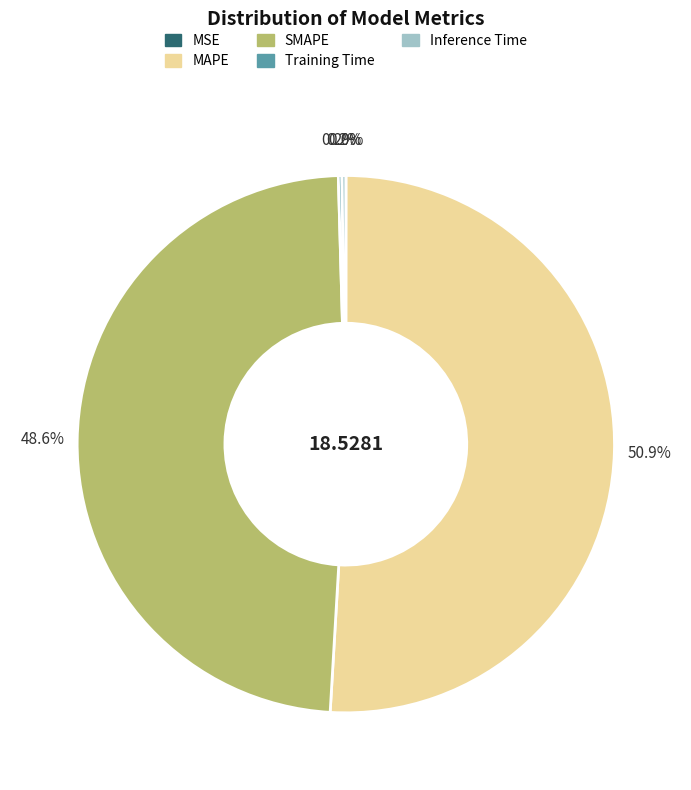

What is the largest slice in the pie chart?

MAPE